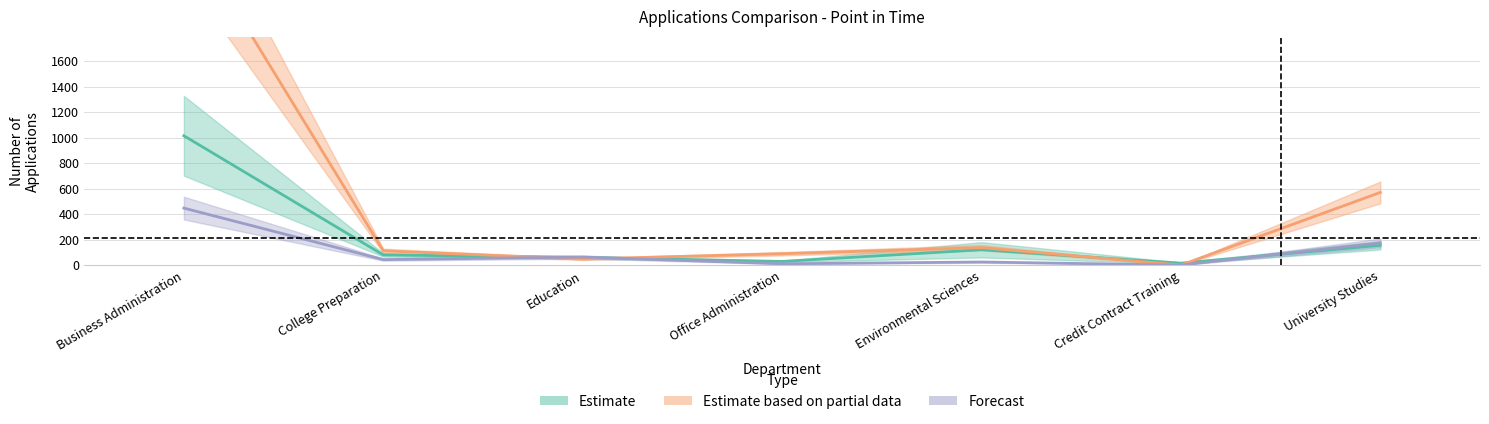

True or false: Forecast and Estimate cross at least once.

True